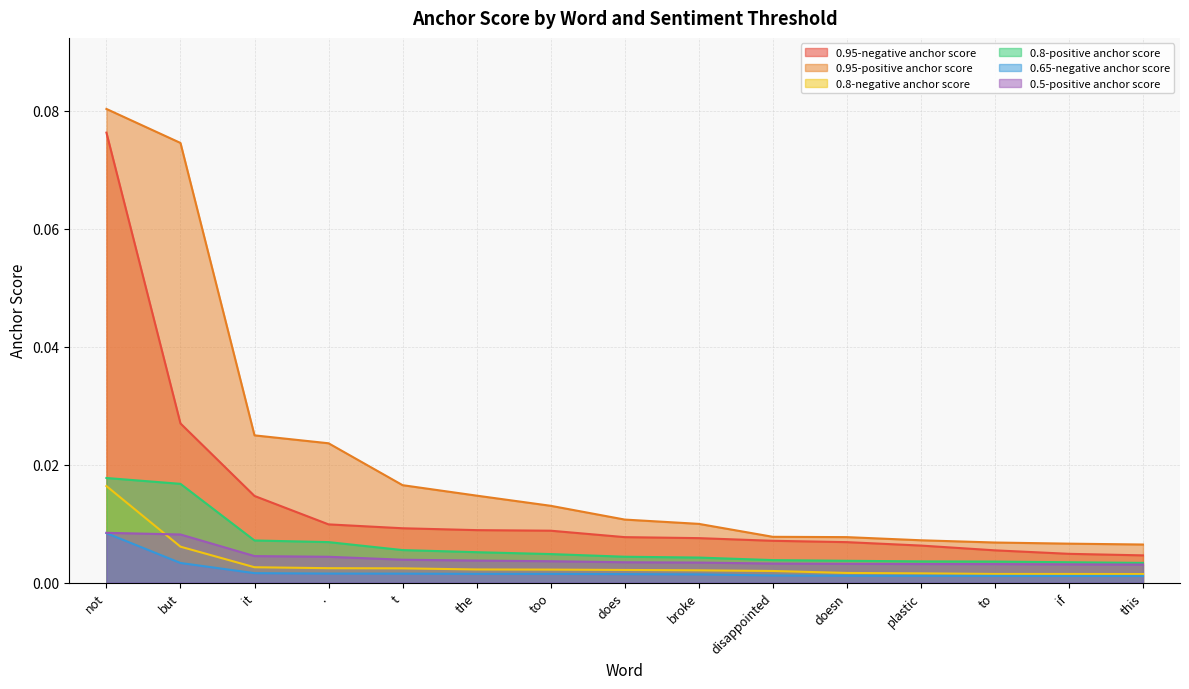

What is the label of the 8th point from the left?

does